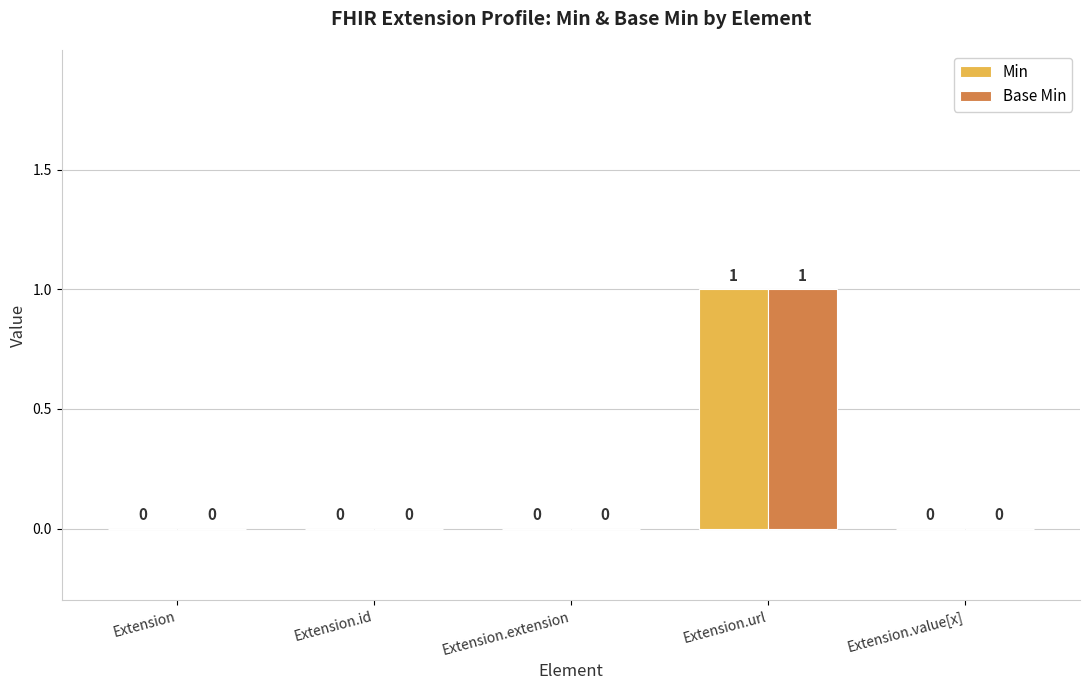

How many Base Min values are between 0 and 1?

5